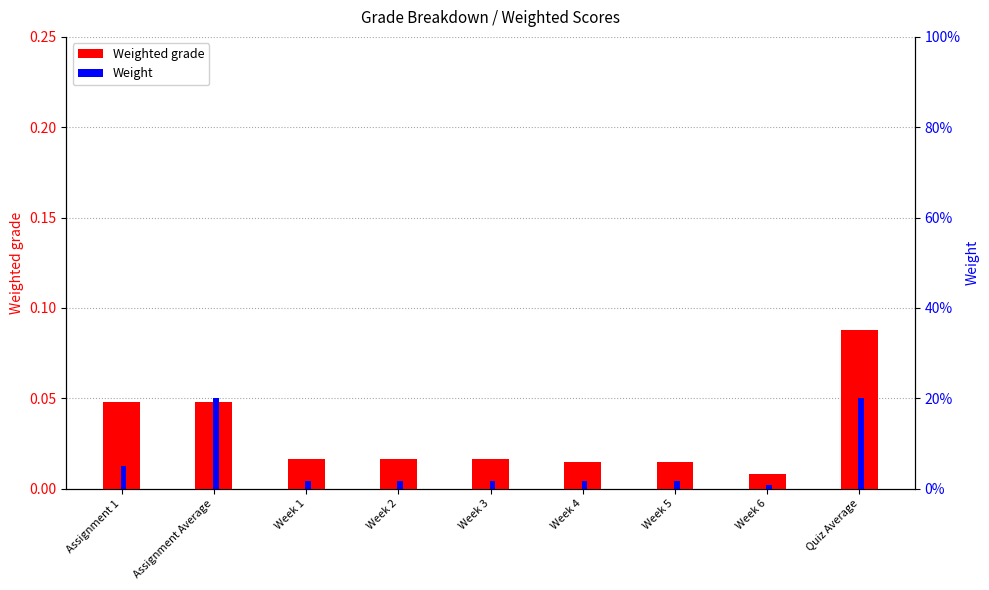

What is the total value across all series at Assignment Average?

0.2